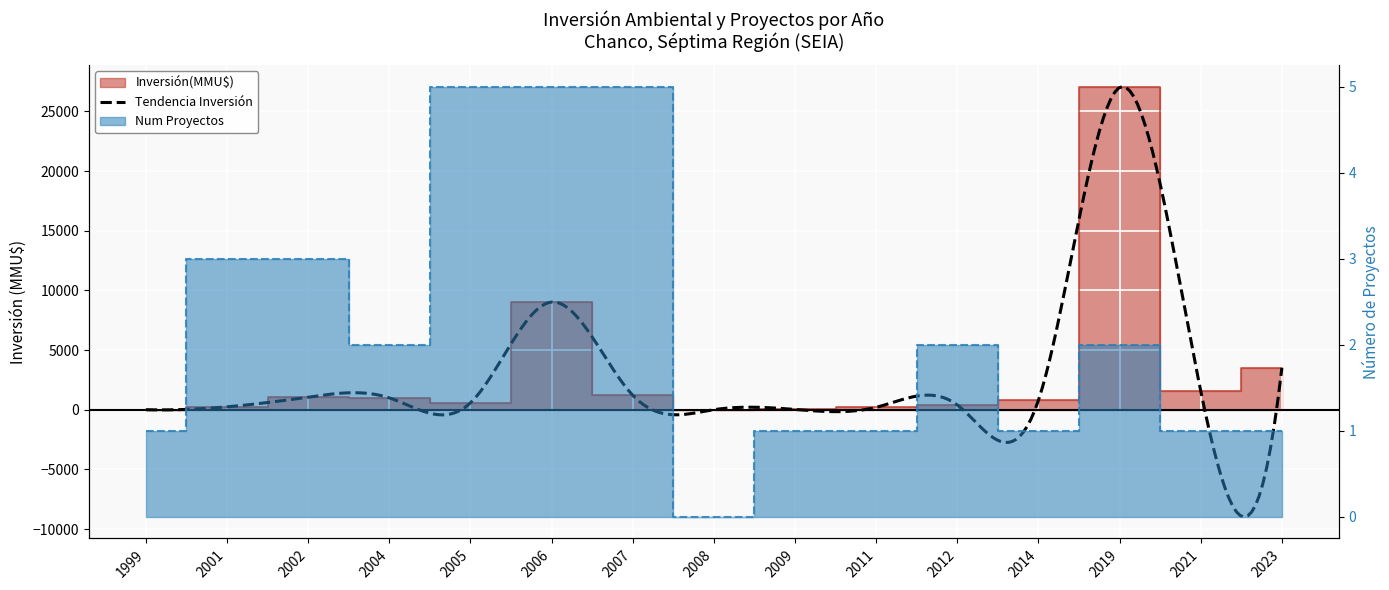

How many intersections are there between Inversión(MMU$) and Num Proyectos?

1